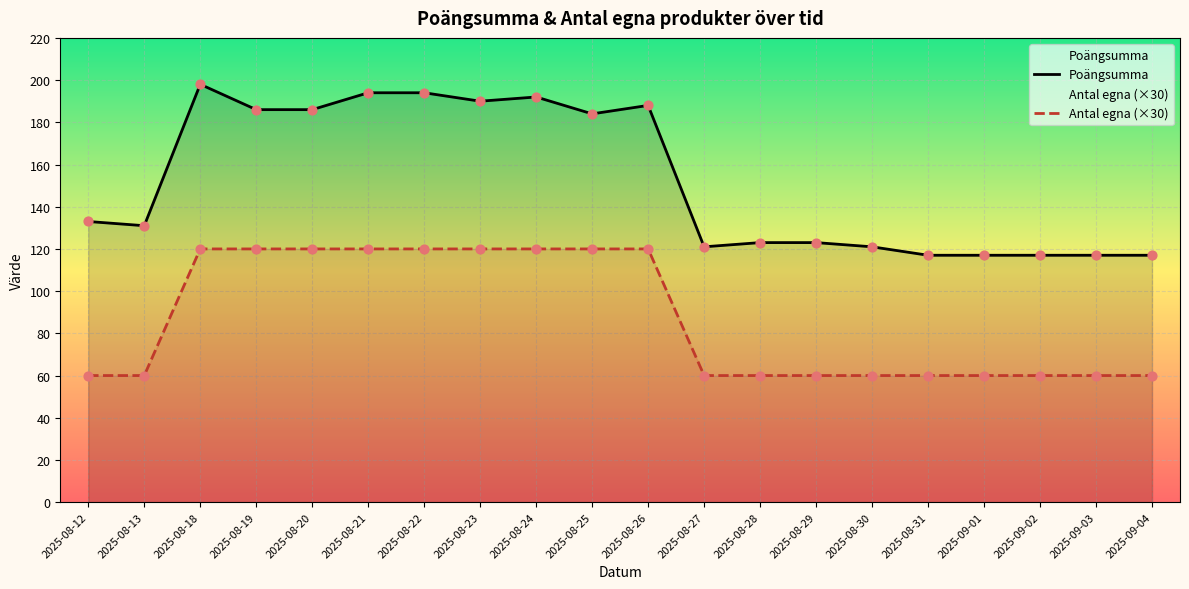

Which series contains the highest Y value?

Poängsumma